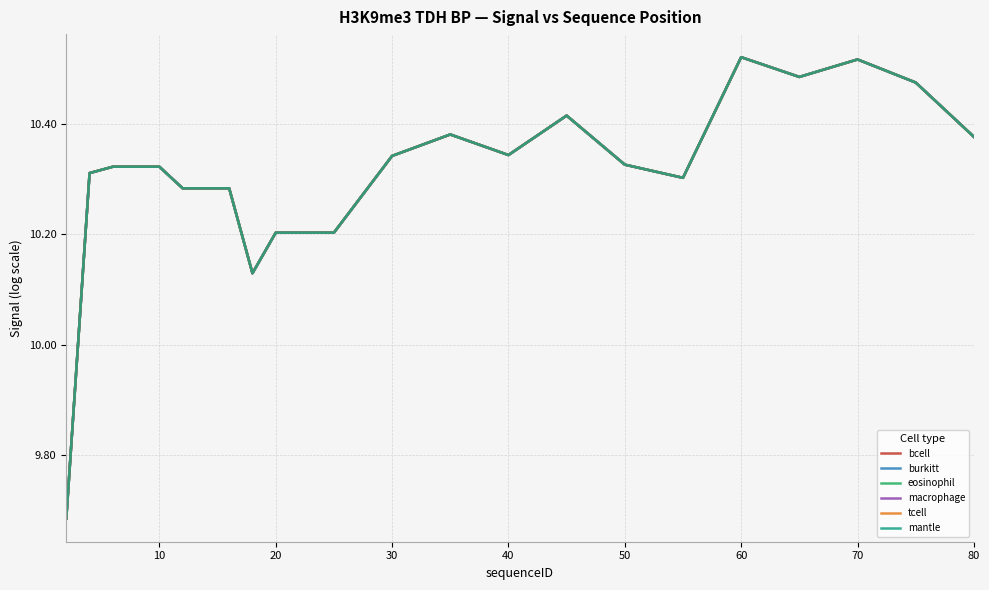

What is the value of the mantle point at the 11th from the left?

10.3